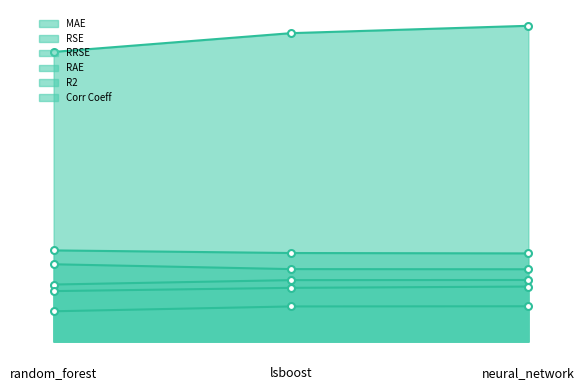

At which category is the sum across all series the highest?

neural_network